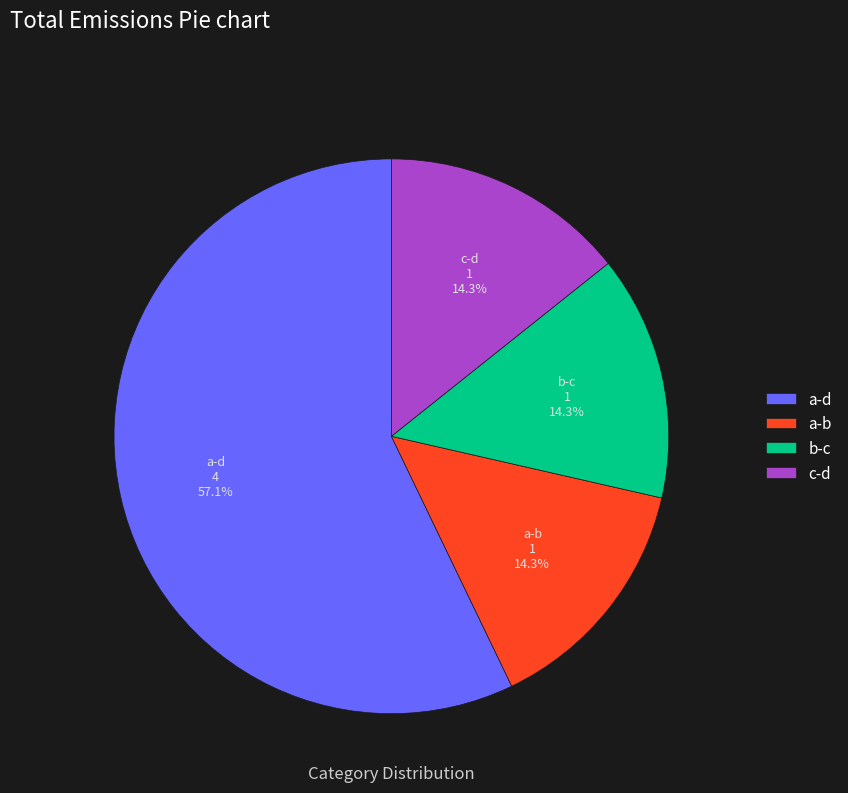

What percentage is the c-d slice, to the nearest percent?

14%